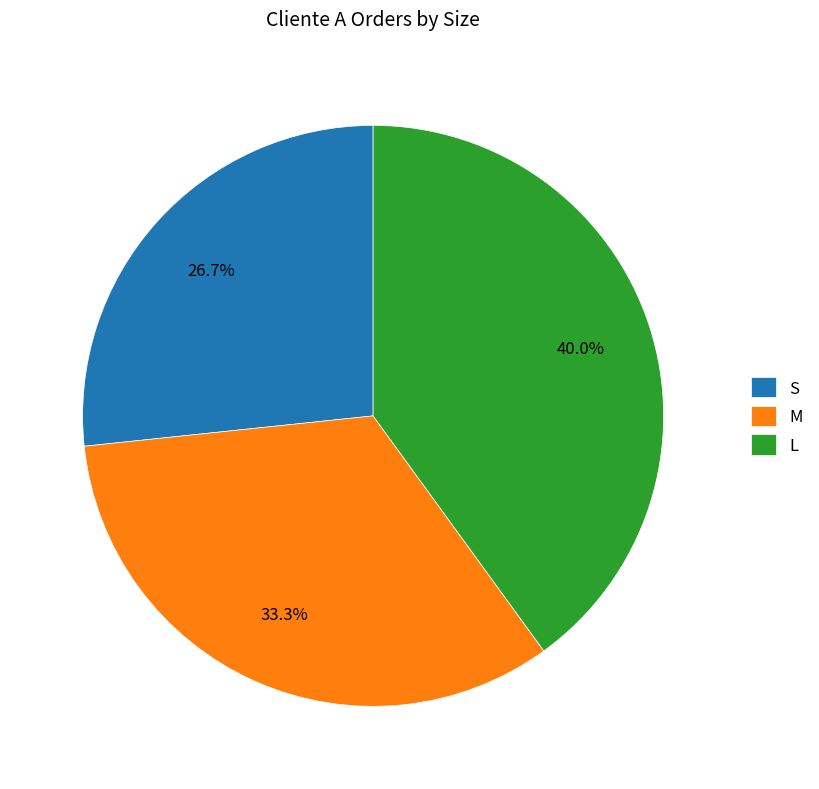

To the nearest percent, what is the difference between the largest and smallest slice percentages?

13%